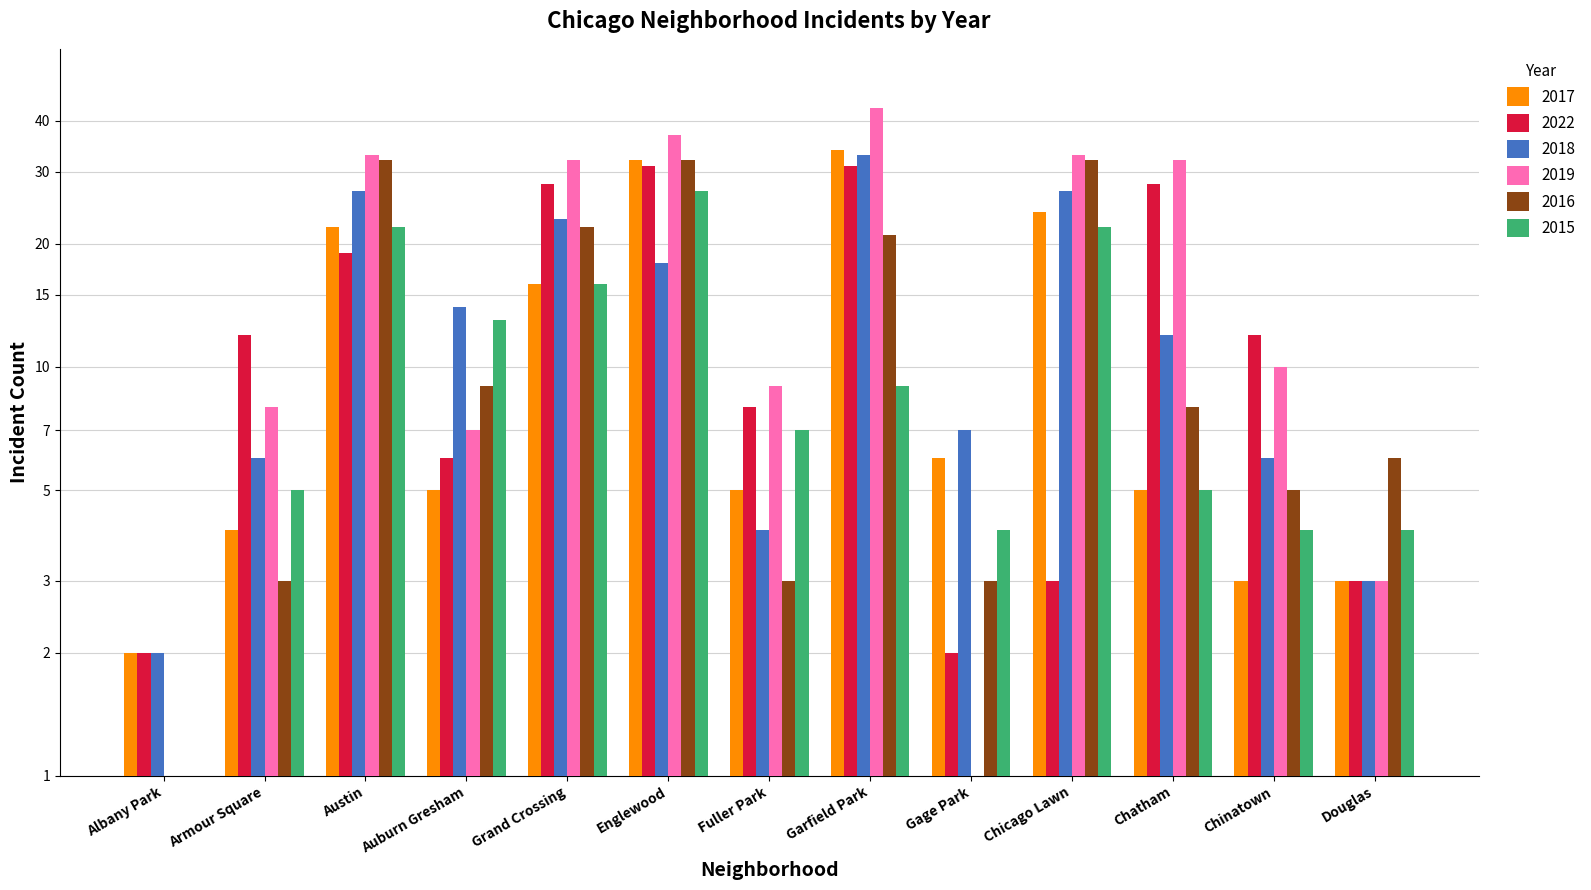

What is the minimum value for 2018?

2